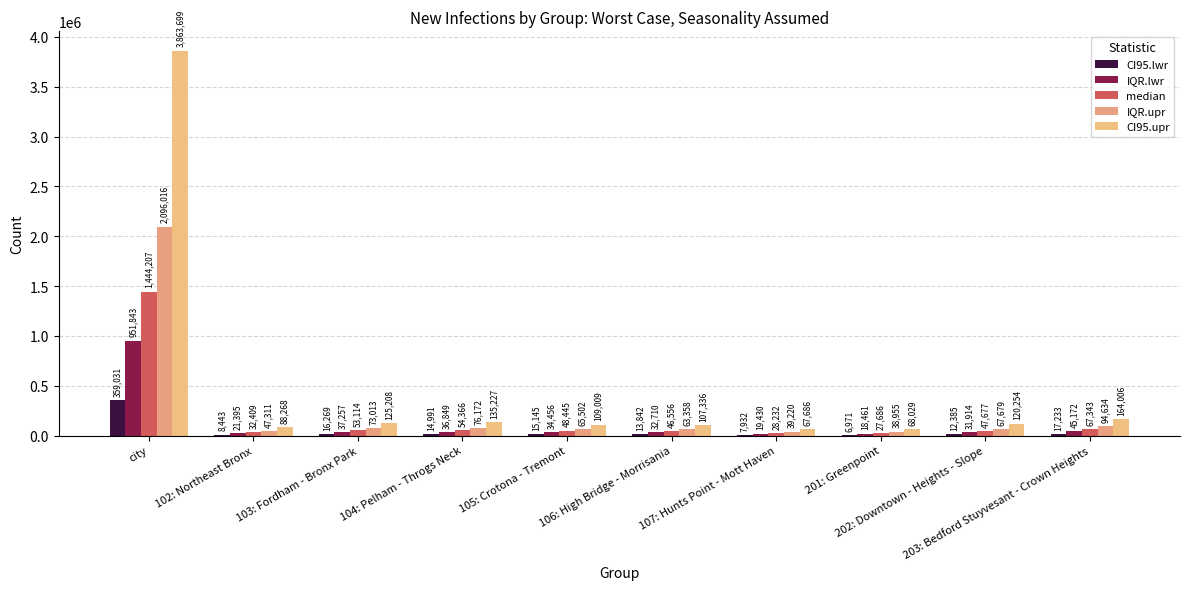

What is the total value across all series at 107: Hunts Point - Mott Haven?

162500.1